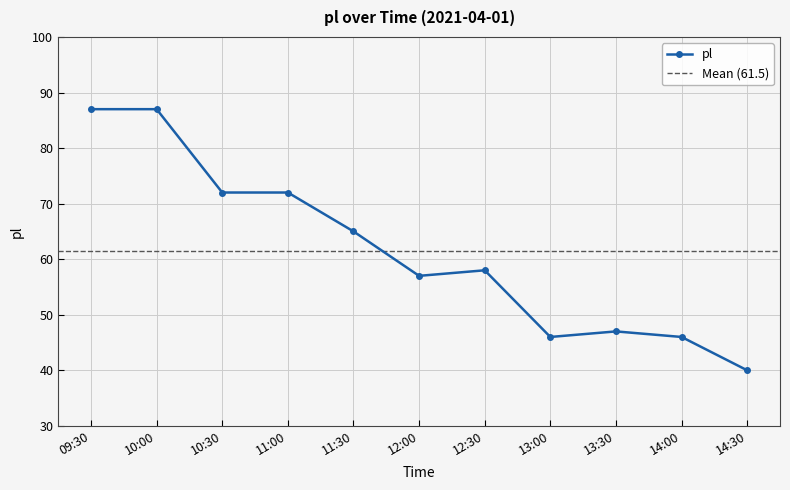

Reading right to left, what are all the values shown in this chart?

14:30=40	14:00=46	13:30=47	13:00=46	12:30=58	12:00=57	11:30=65	11:00=72	10:30=72	10:00=87	09:30=87